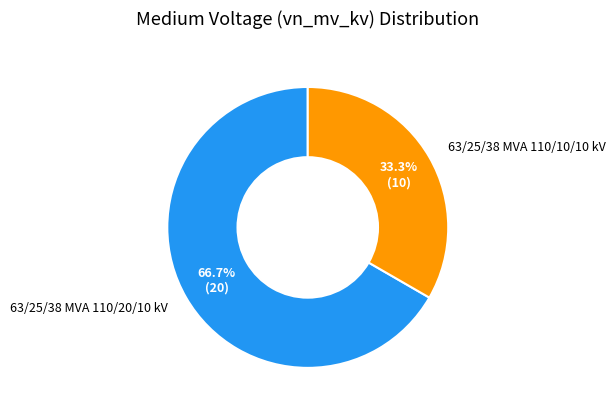

To the nearest percent, what is the combined percentage of 63/25/38 MVA 110/10/10 kV and 63/25/38 MVA 110/20/10 kV?

100%